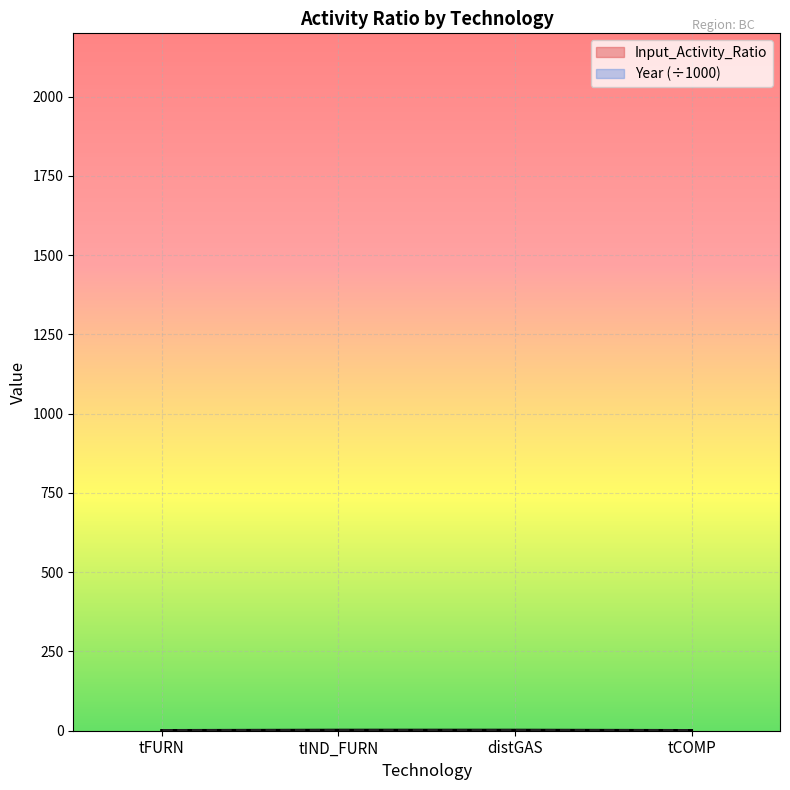

Rank the categories by value from highest to lowest.

tIND_FURN, distGAS, tFURN, tCOMP